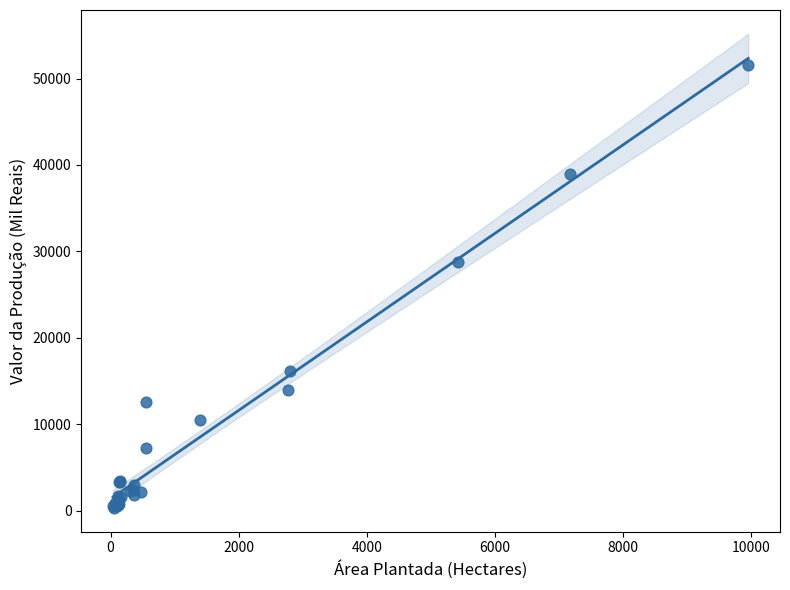

What Y value in the scatter plot is closest to 25919?

28796